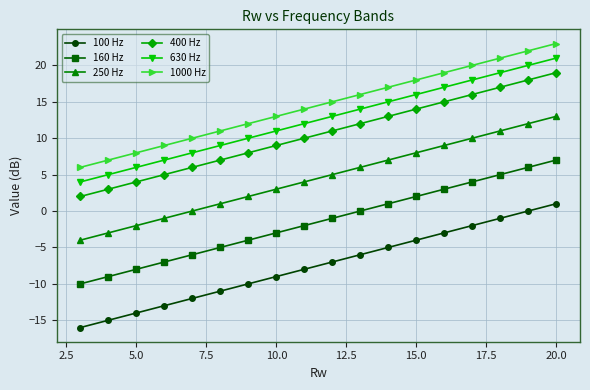

What is the lowest value of the 400 Hz series?

2